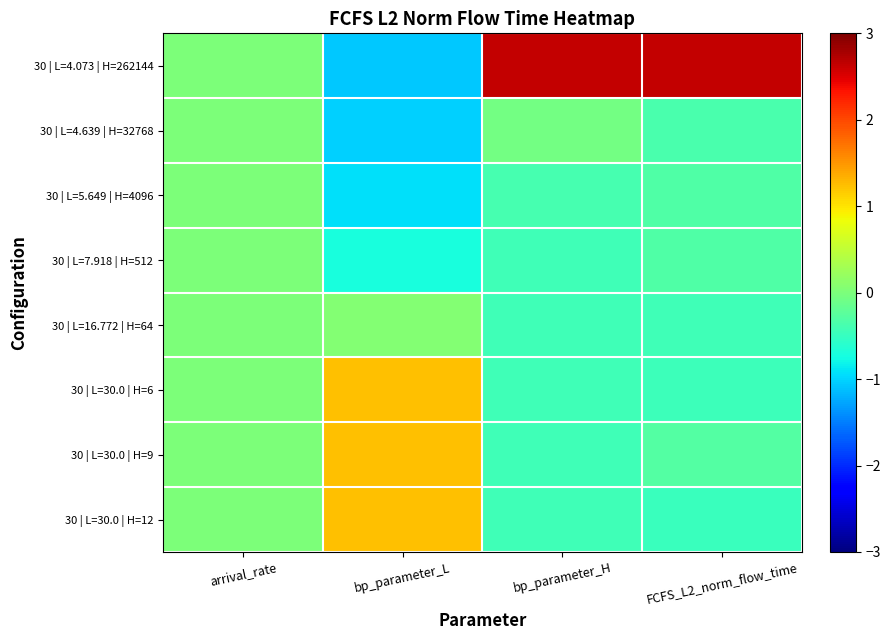

What is the maximum value shown in the chart?

2.6